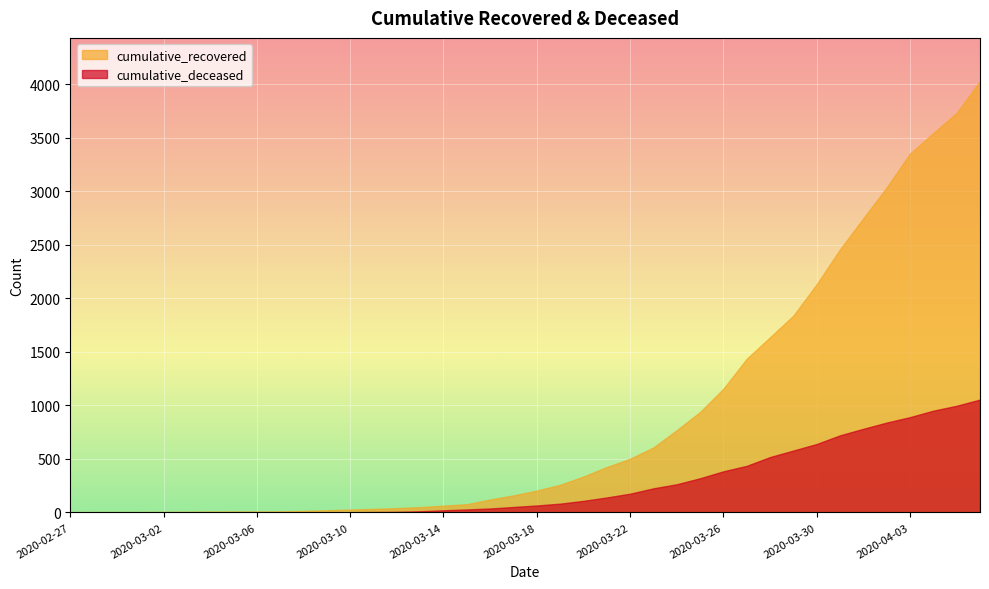

Is the value of cumulative_recovered at 2020-04-03 greater than the value of cumulative_deceased at 2020-03-29?

Yes